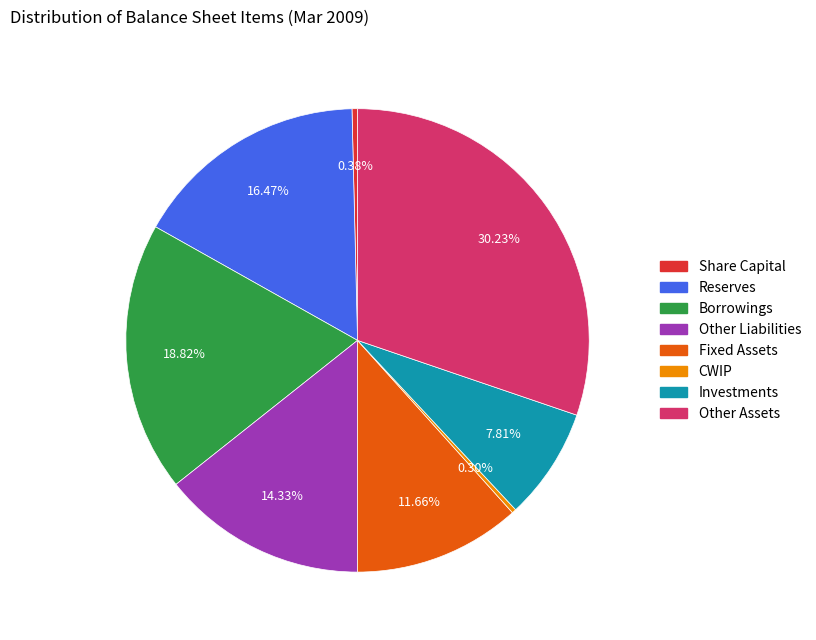

Which has a higher value, Share Capital or Investments?

Investments